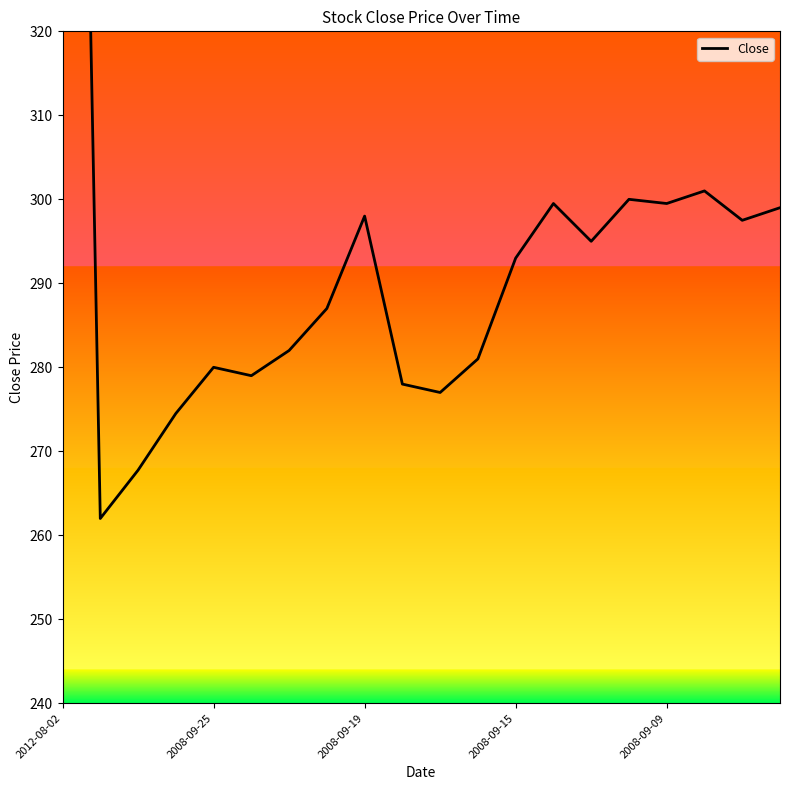

What is the difference between the values at 19 and 16?

0.5